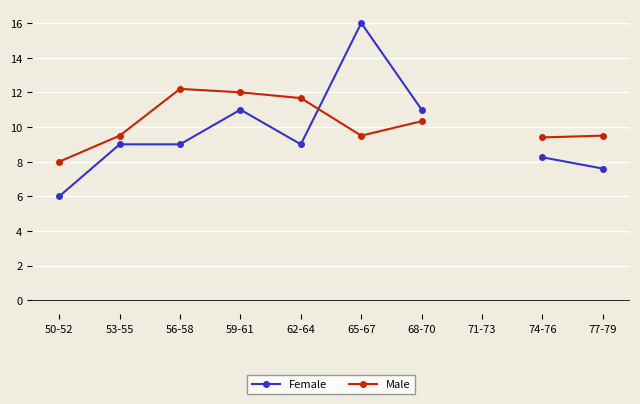

What is the lowest value of the Male series?

8.0